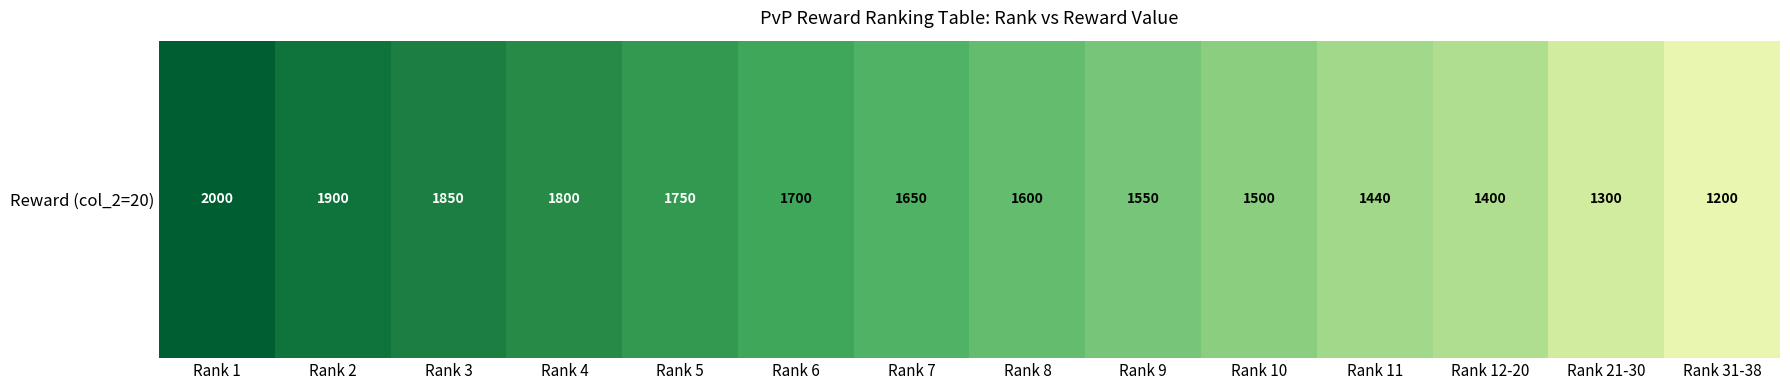

The value at Rank 1 is 2000. True or false?

True